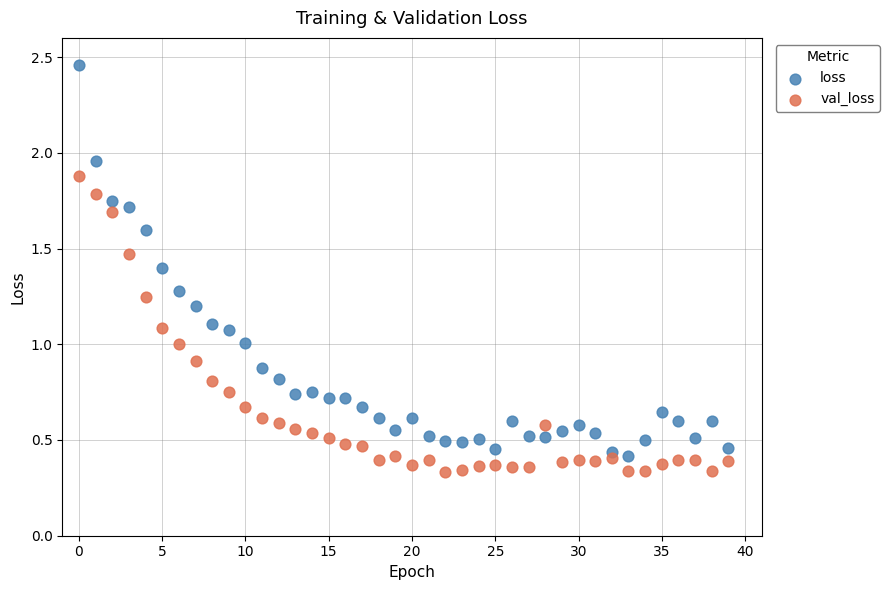

Which series has the widest spread of Y values?

loss